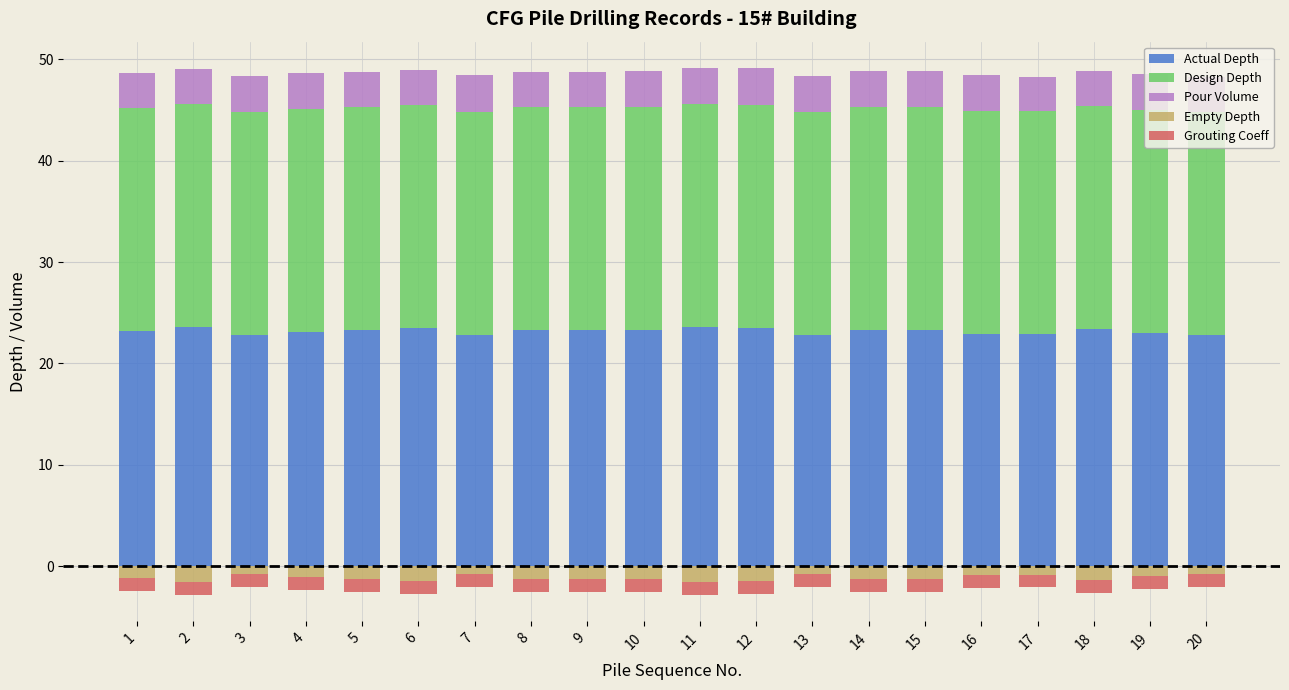

Reading left to right, list all the values displayed in this chart.

Actual Depth: 23.2	23.6	22.8	23.1	23.3	23.5	22.8	23.3	23.3	23.3	23.6	23.5	22.8	23.3	23.3	22.9	22.9	23.4	23.0	22.8
Design Depth: 22.0	22.0	22.0	22.0	22.0	22.0	22.0	22.0	22.0	22.0	22.0	22.0	22.0	22.0	22.0	22.0	22.0	22.0	22.0	22.0
Pour Volume: 3.5	3.5	3.6	3.5	3.5	3.5	3.6	3.5	3.4	3.5	3.5	3.6	3.6	3.5	3.6	3.6	3.4	3.5	3.5	3.4
Empty Depth: -1.2	-1.6	-0.8	-1.1	-1.3	-1.5	-0.8	-1.3	-1.3	-1.3	-1.6	-1.5	-0.8	-1.3	-1.3	-0.9	-0.9	-1.4	-1.0	-0.8
Grouting Coeff: -1.2	-1.2	-1.3	-1.2	-1.2	-1.2	-1.3	-1.2	-1.2	-1.2	-1.3	-1.3	-1.3	-1.3	-1.3	-1.3	-1.2	-1.2	-1.3	-1.2